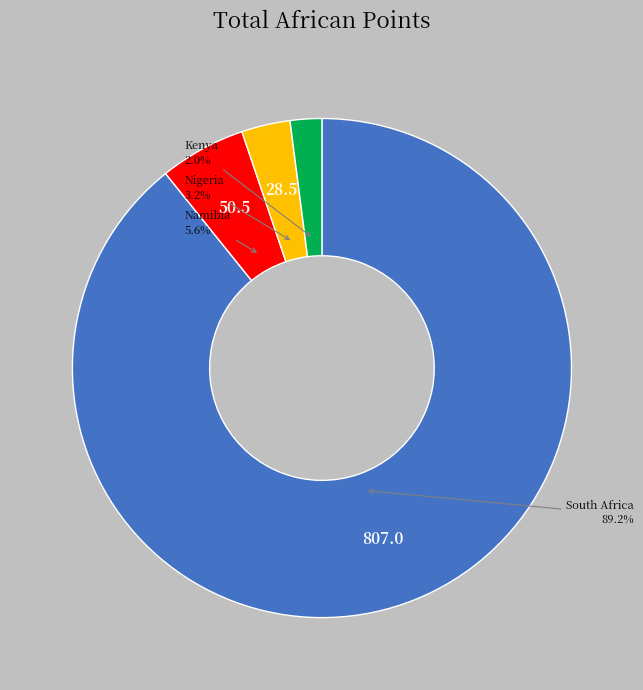

To the nearest percent, what is the difference between the largest and smallest slice percentages?

87%